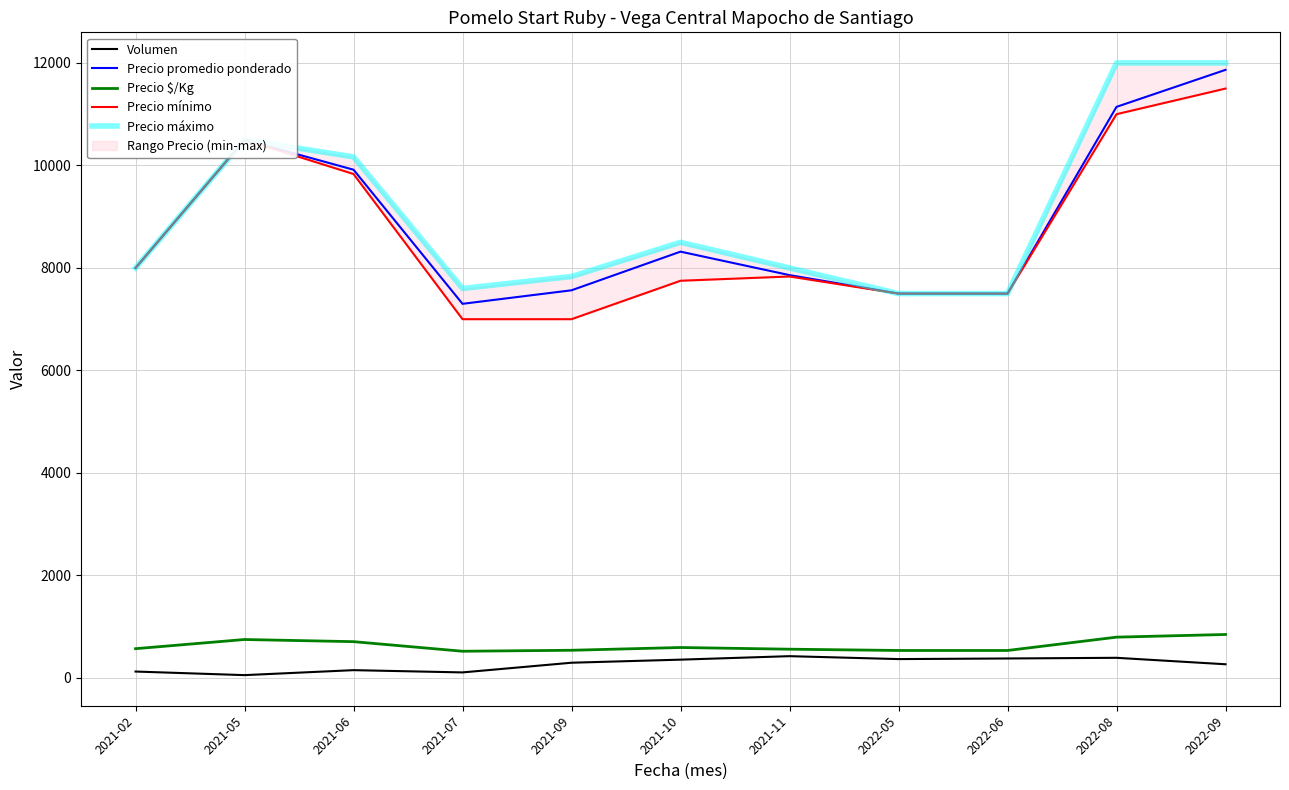

At how many categories does at least one series exceed 7709?

8